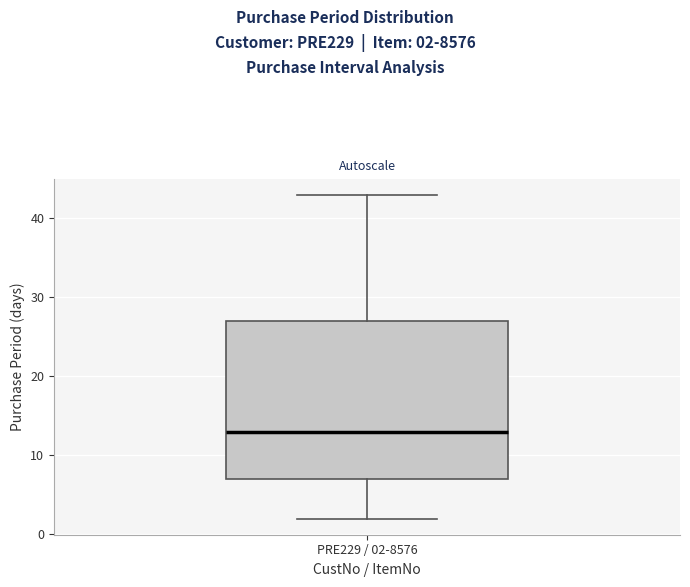

Read this box plot against the y-axis: the position of the median line, the range covered by the box, and the ends of both whiskers. The values are not printed on the chart, so give them approximately, as read against the axis.

median 13, box 7 to 27, whiskers 2 to 43